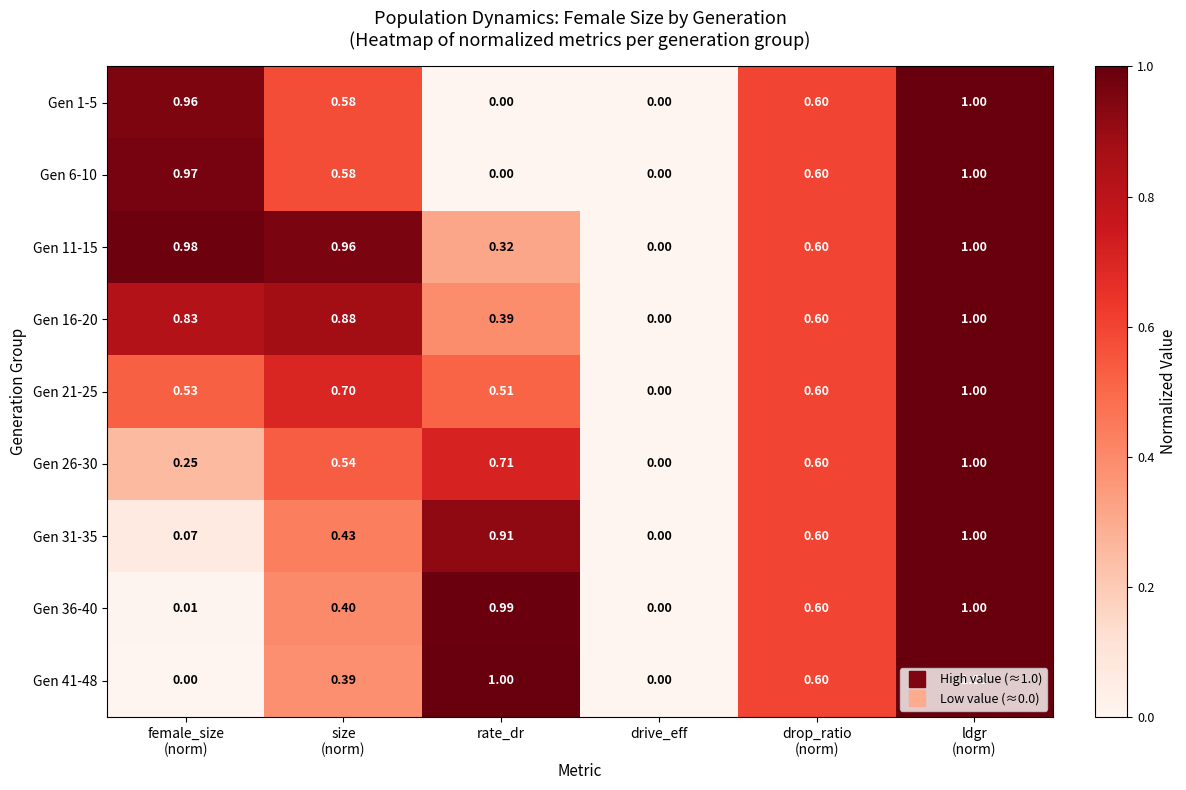

At which label is Gen 16-20 closest to 0?

drive_eff